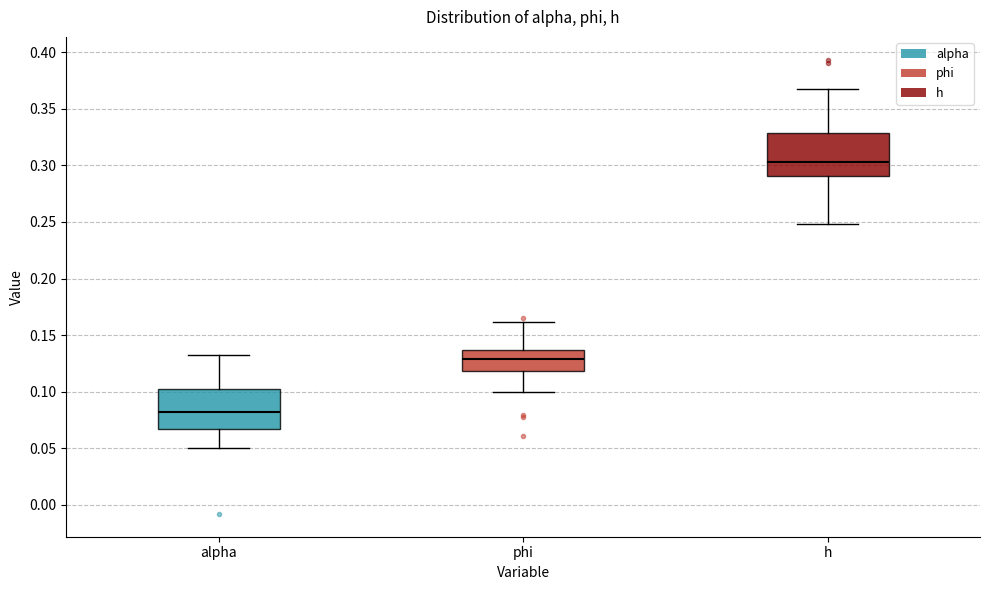

Which box's median line is the highest?

h